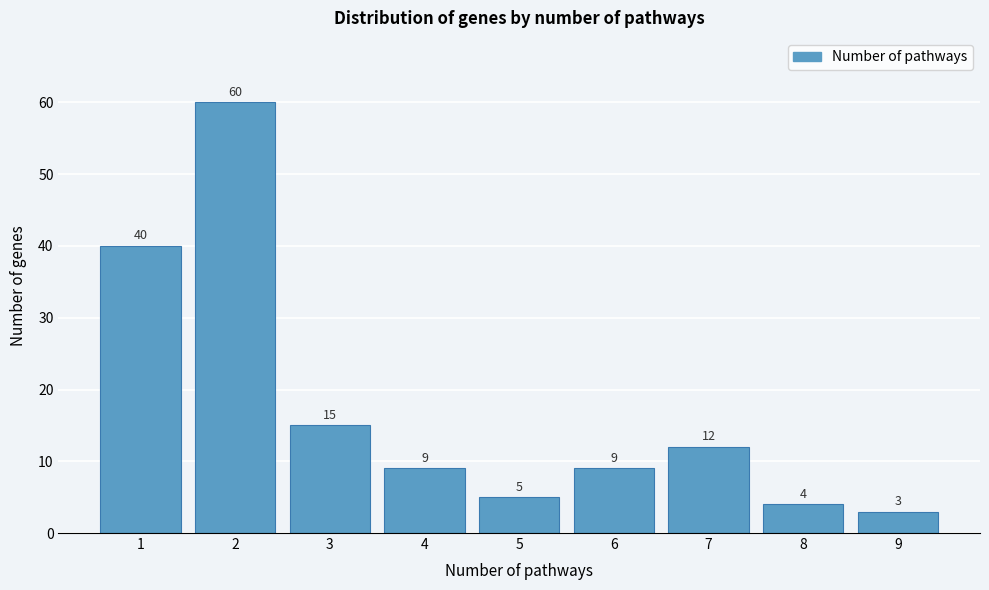

Reading left to right, what are all the values shown in this chart?

40	60	15	9	5	9	12	4	3